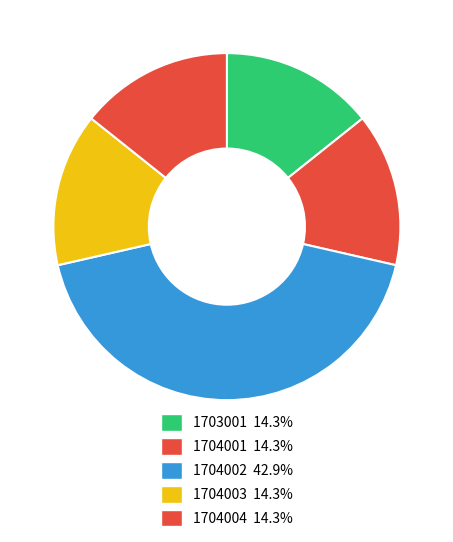

How many slices are in this pie chart?

5